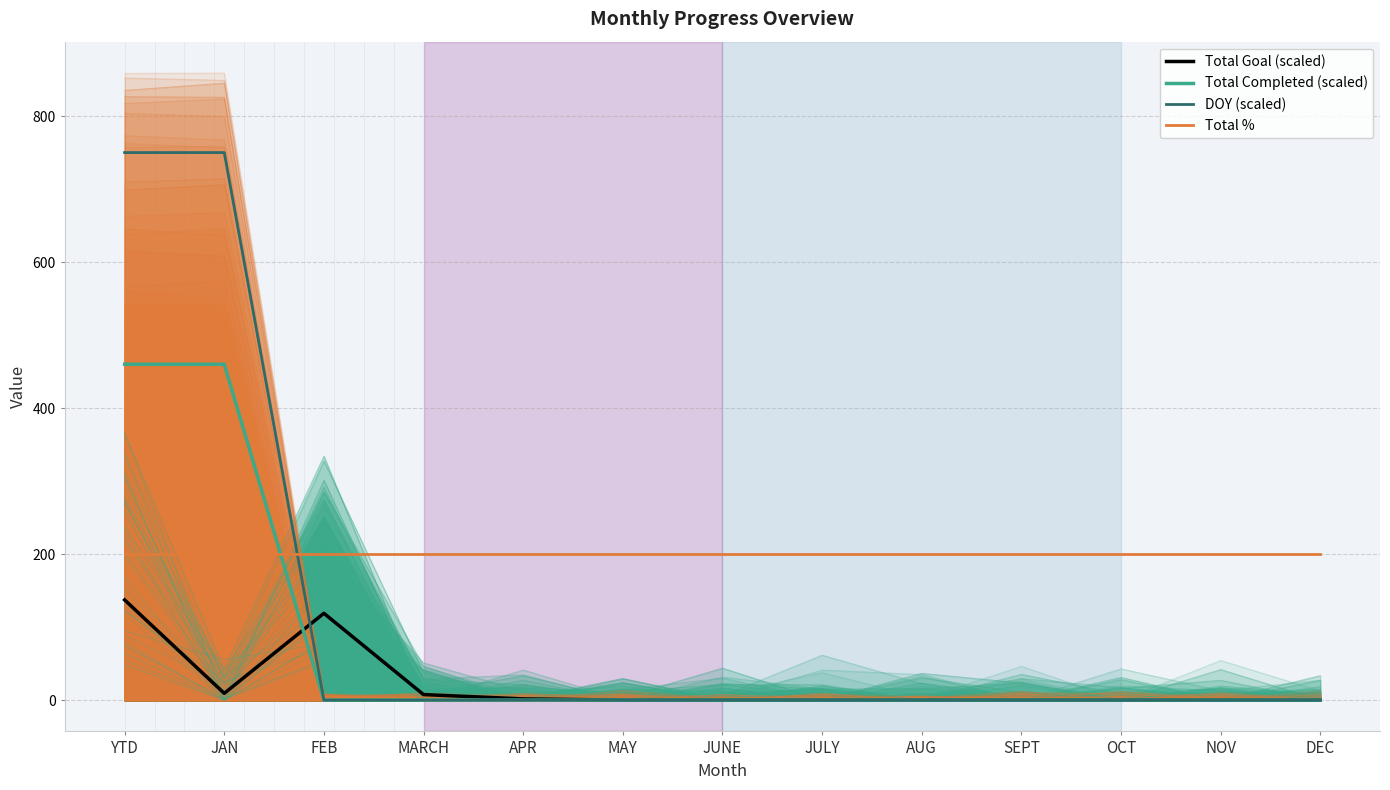

What is the difference between the highest and lowest values at SEPT?

200.0